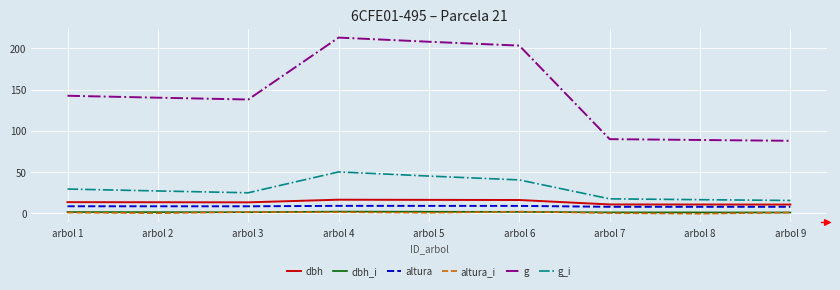

At how many categories does at least one series exceed 26?

9